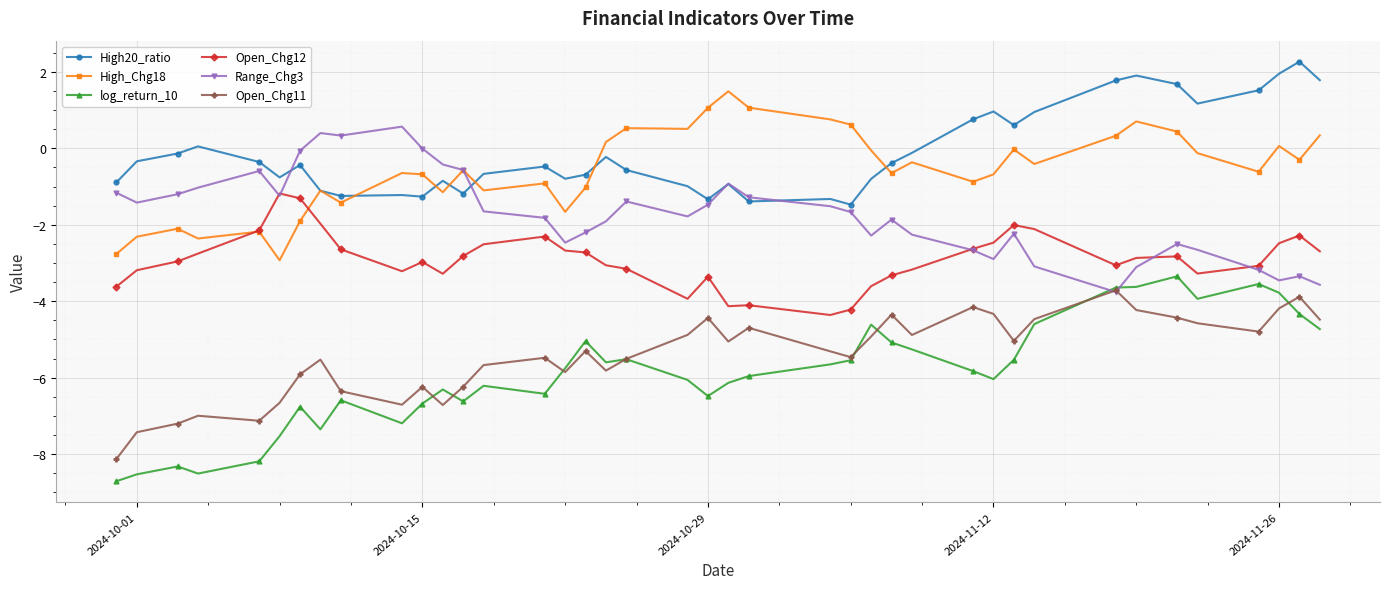

True or false: Open_Chg12 and High20_ratio intersect in this chart.

False